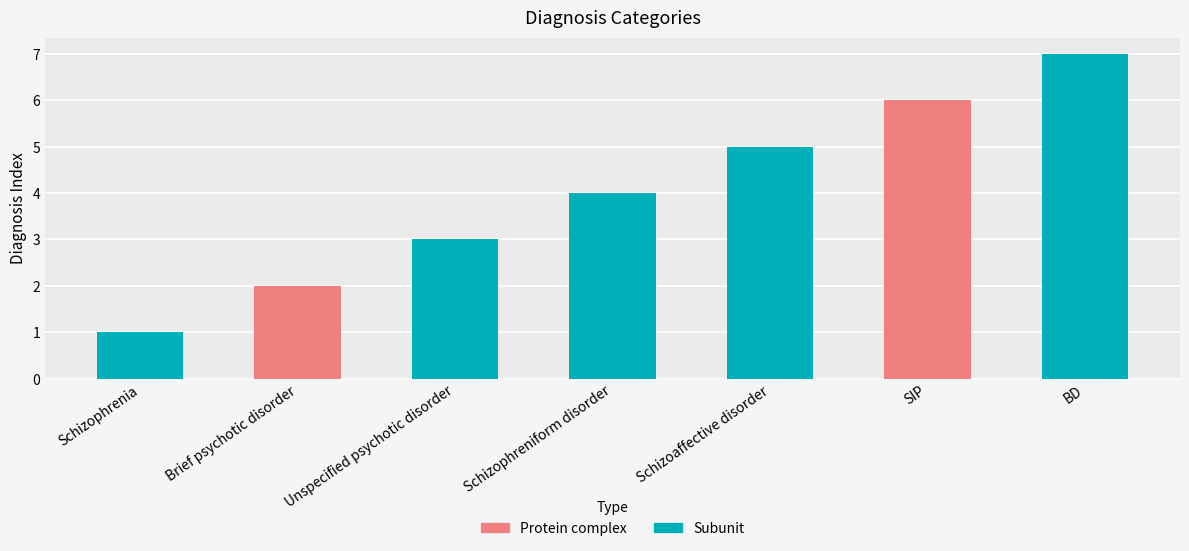

Reading right to left, extract all data points from this chart.

7	6	5	4	3	2	1